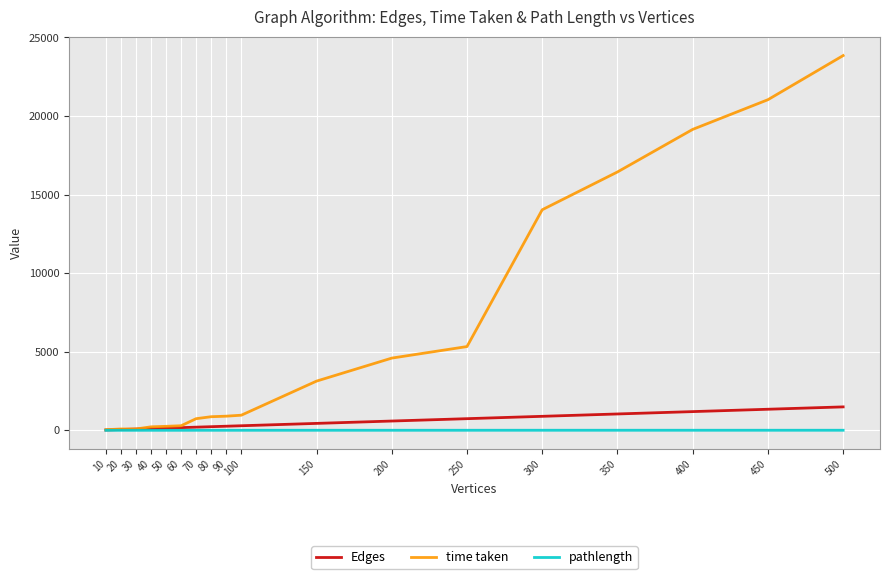

What is the maximum value for Edges?

1494.0